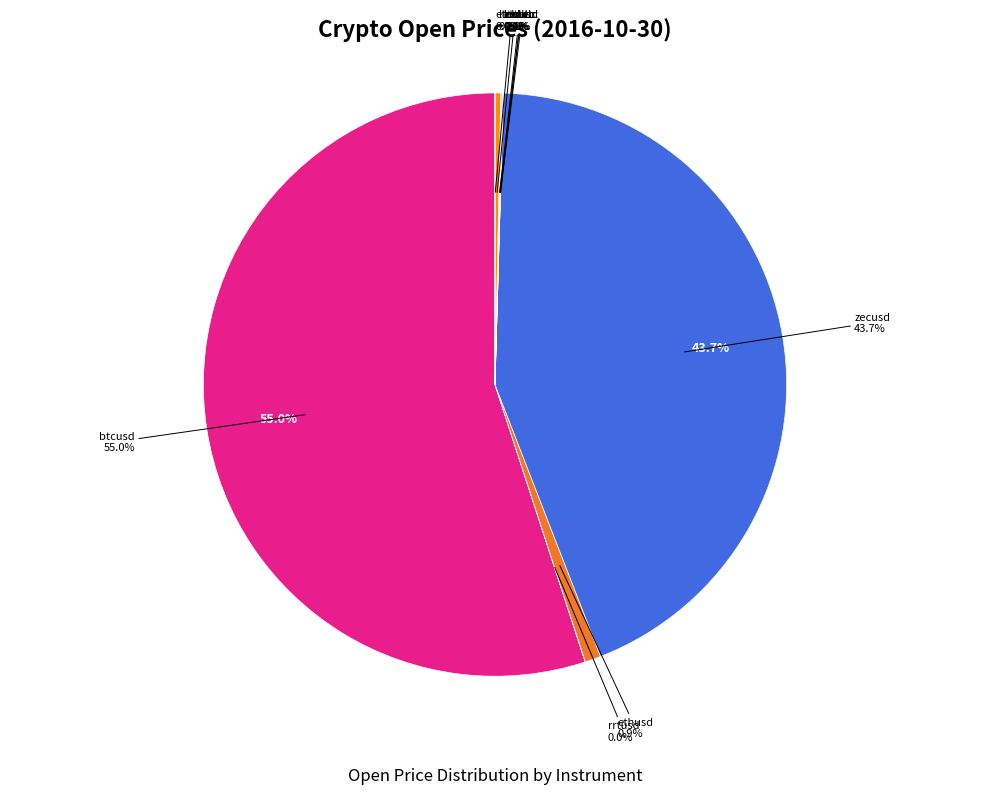

What percentage do etcbtc and ethusd together represent?

0.9%